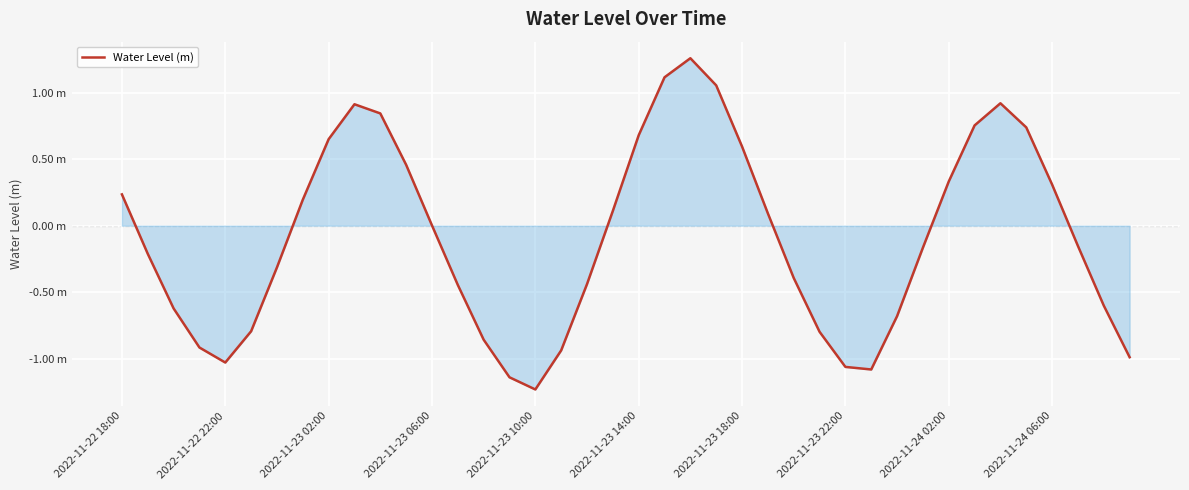

Rank the categories by value from highest to lowest.

22, 21, 23, 34, 2022-11-24 06:00, 10, 33, 35, 20, 2022-11-24 02:00, 24, 11, 32, 36, 2022-11-22 18:00, 2022-11-23 22:00, 19, 25, 12, 37, 31, 2022-11-22 22:00, 2022-11-23 18:00, 26, 18, 13, 38, 2022-11-23 02:00, 30, 2022-11-23 14:00, 27, 14, 2022-11-23 06:00, 17, 39, 2022-11-23 10:00, 28, 29, 15, 16